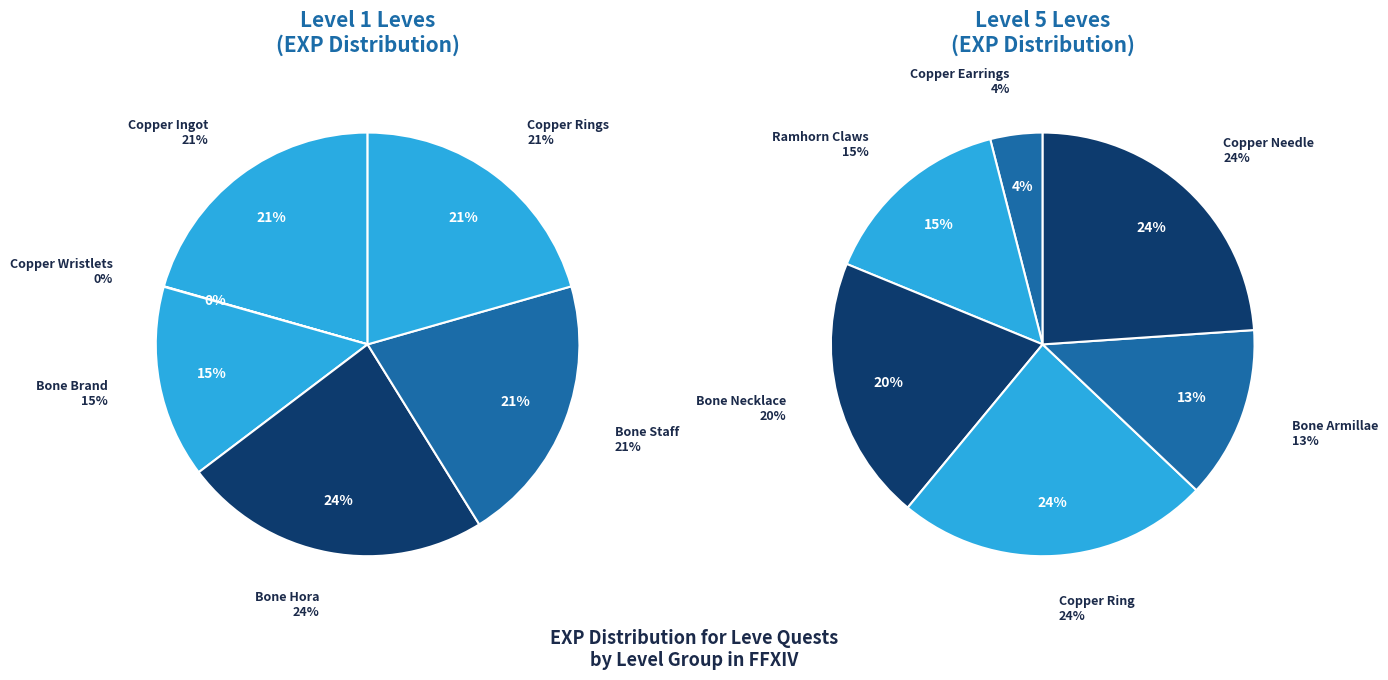

Combined, what portion of the pie is 5 and 0?

41.2%